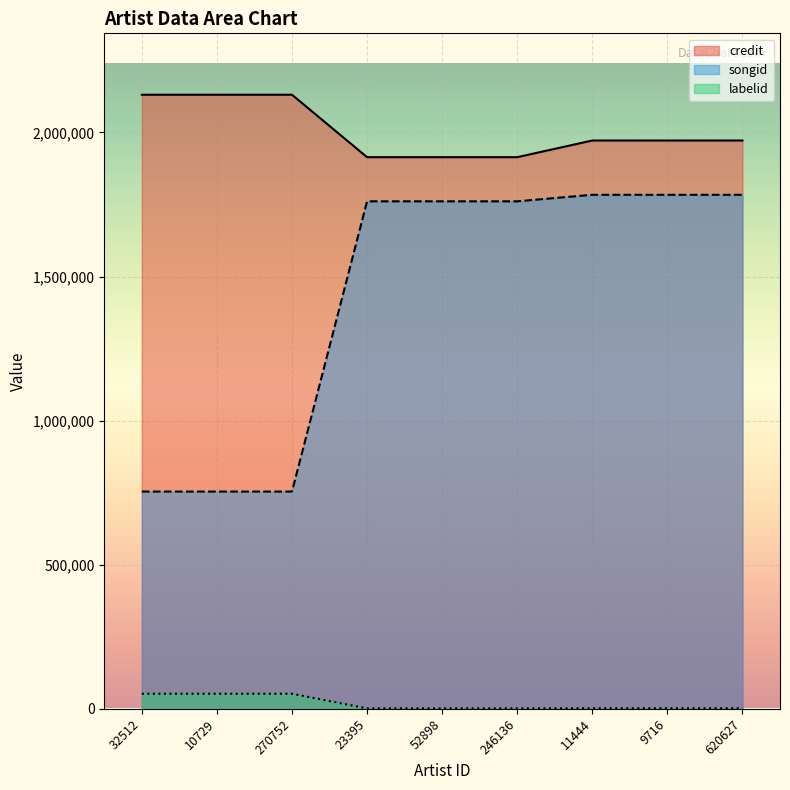

What is the difference between the highest and lowest values at 620627?

1970277